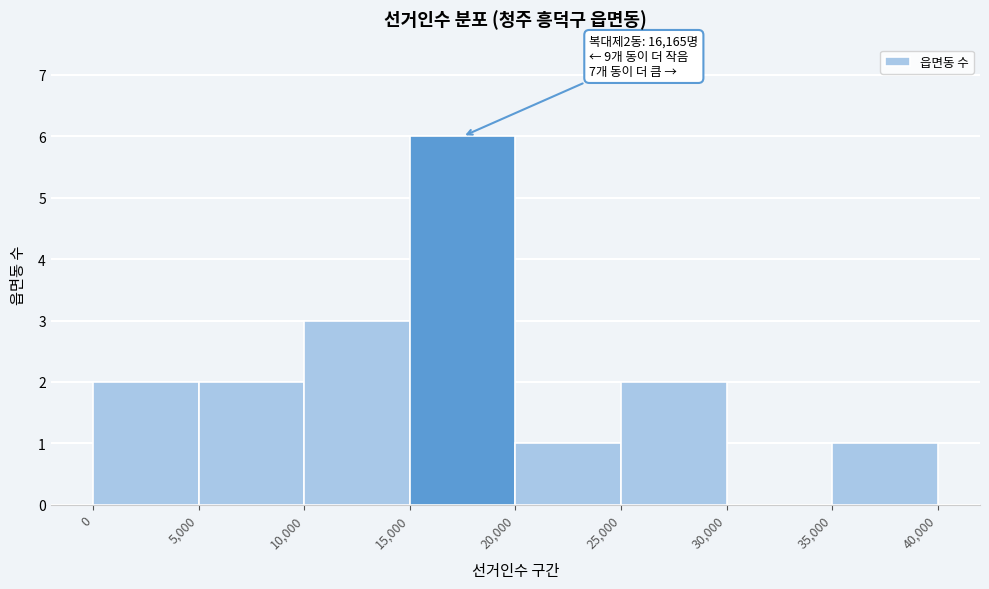

Which range on the x-axis has the tallest bar?

15,000 to 20,000